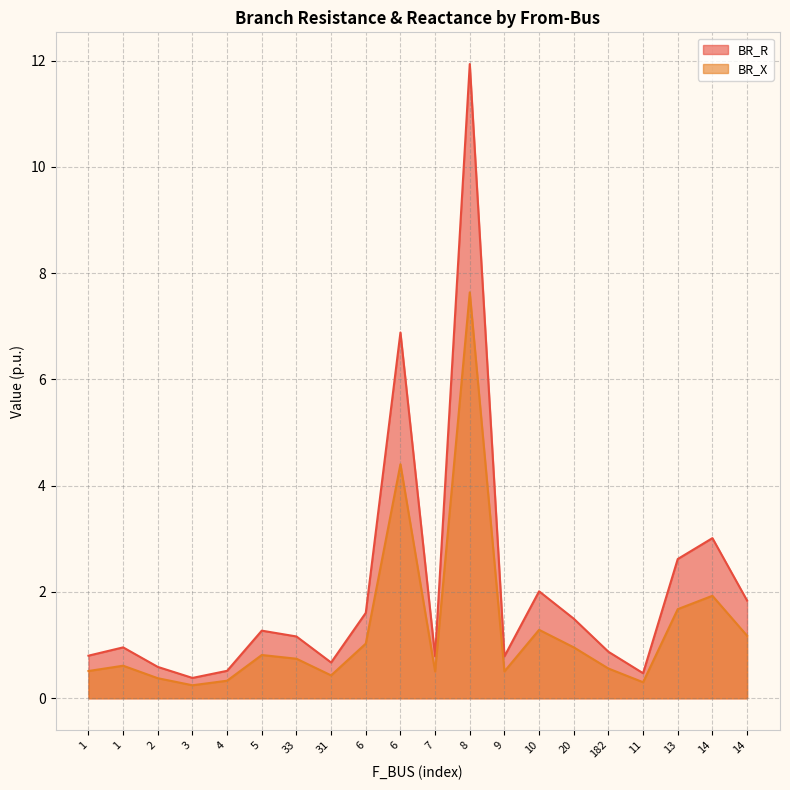

What is the smallest value displayed?

0.2